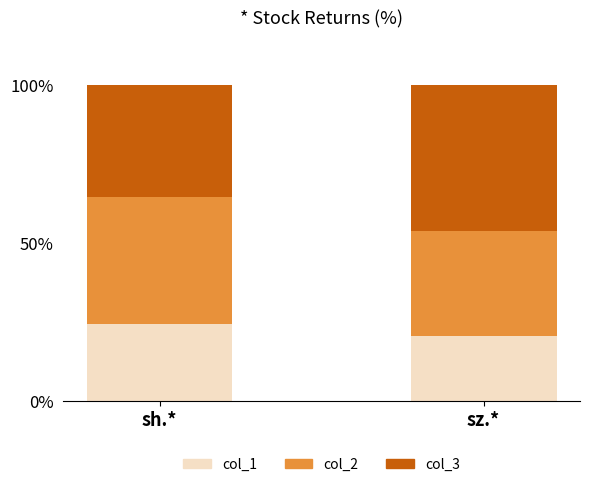

What is the value of the col_1 bar at the 2nd from the left?

20.7